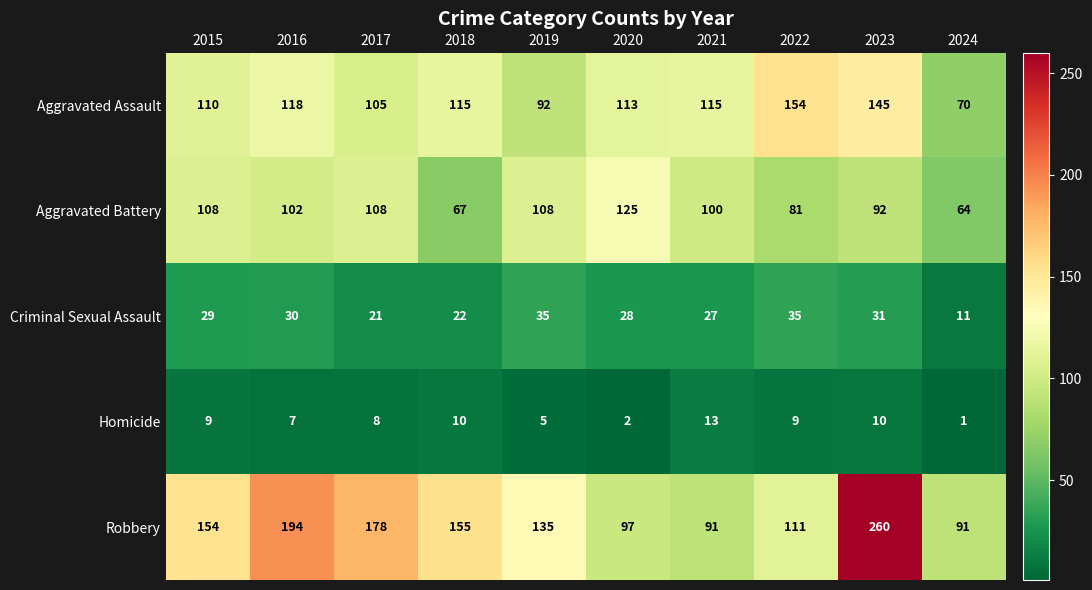

True or false: Aggravated Battery has a value of 108 at 2019.

True